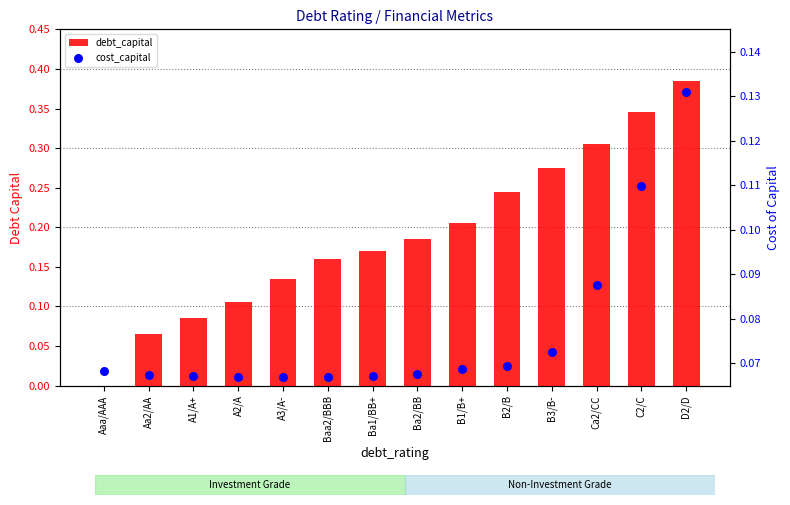

Which series has the widest spread of Y values?

debt_capital